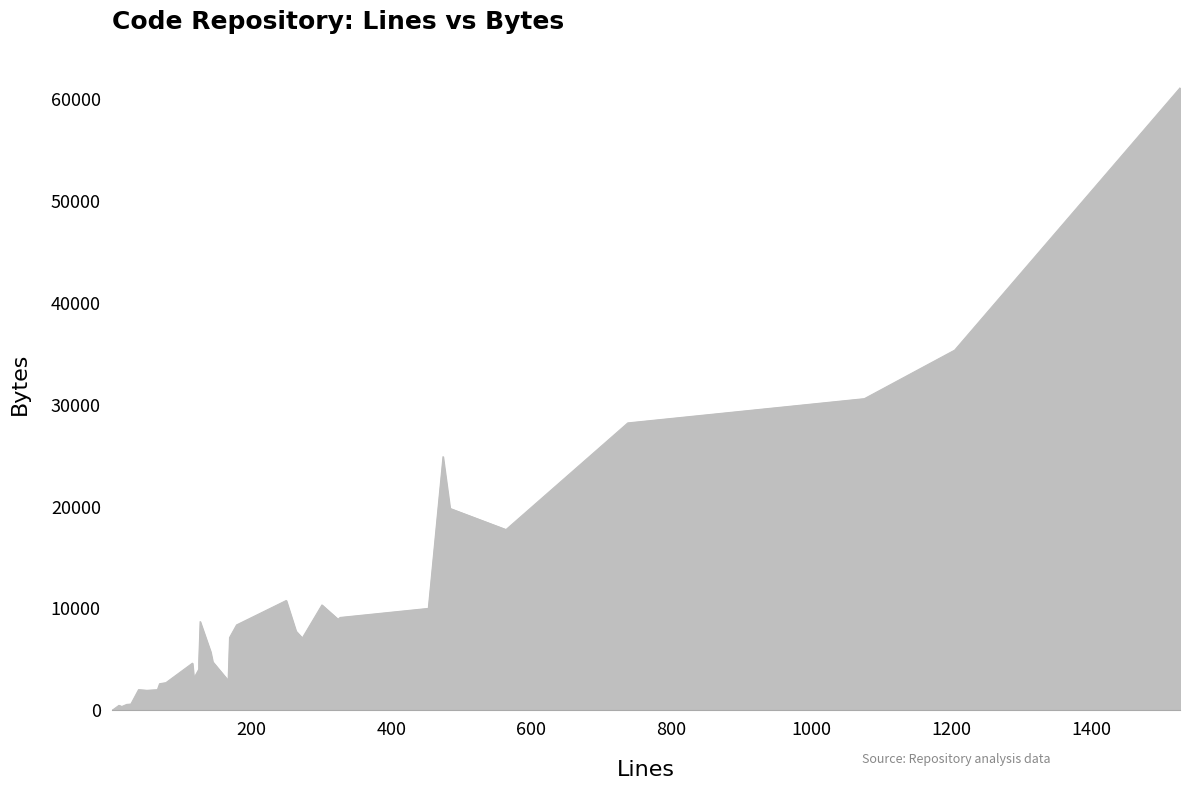

What is the minimum value shown in the chart?

6